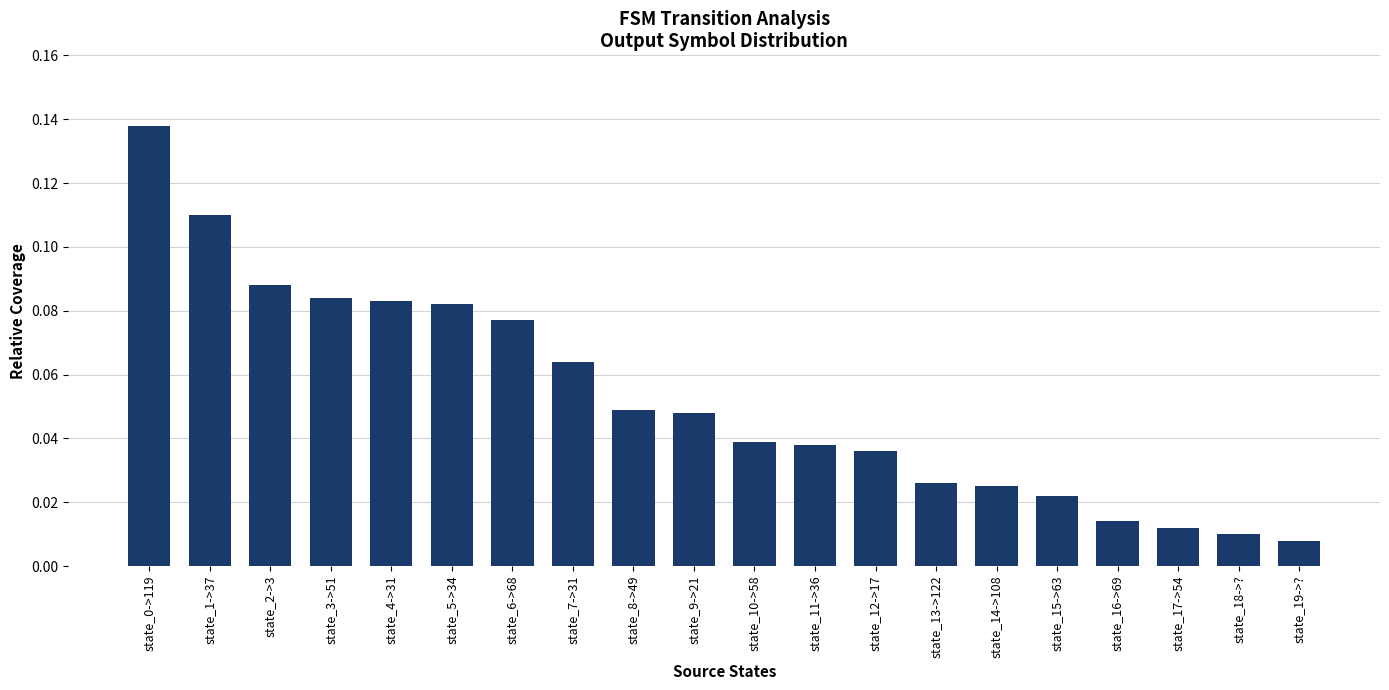

The value at state_3->51 is 0.0. True or false?

False